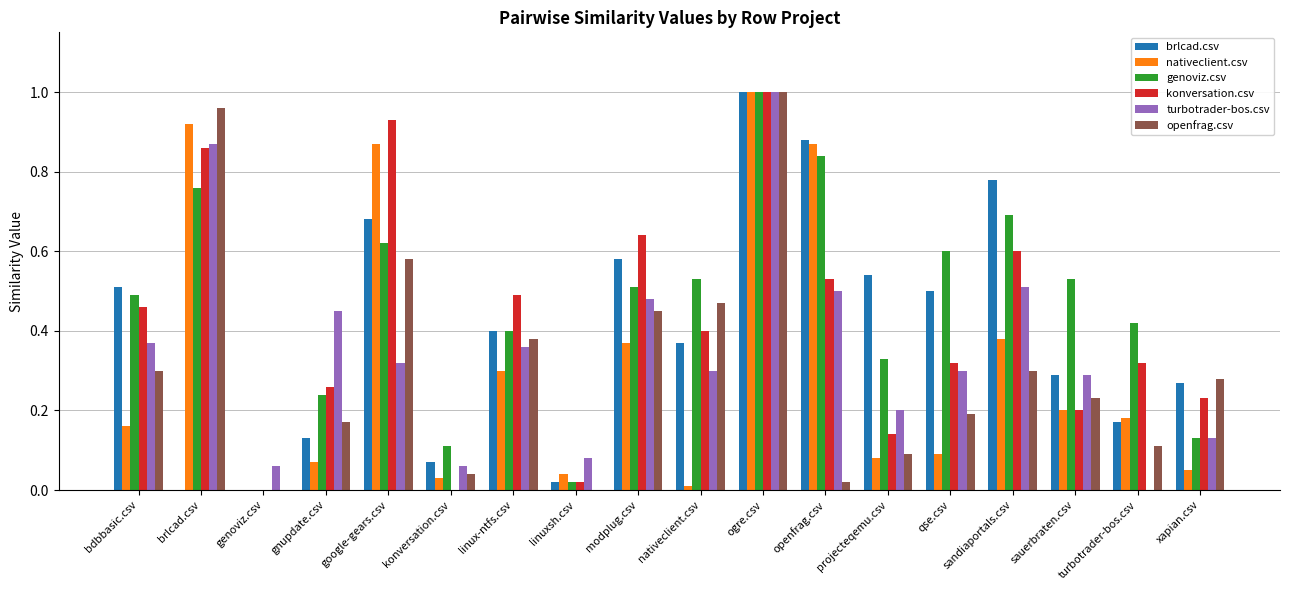

Which series changed the most between linux-ntfs.csv and openfrag.csv?

nativeclient.csv